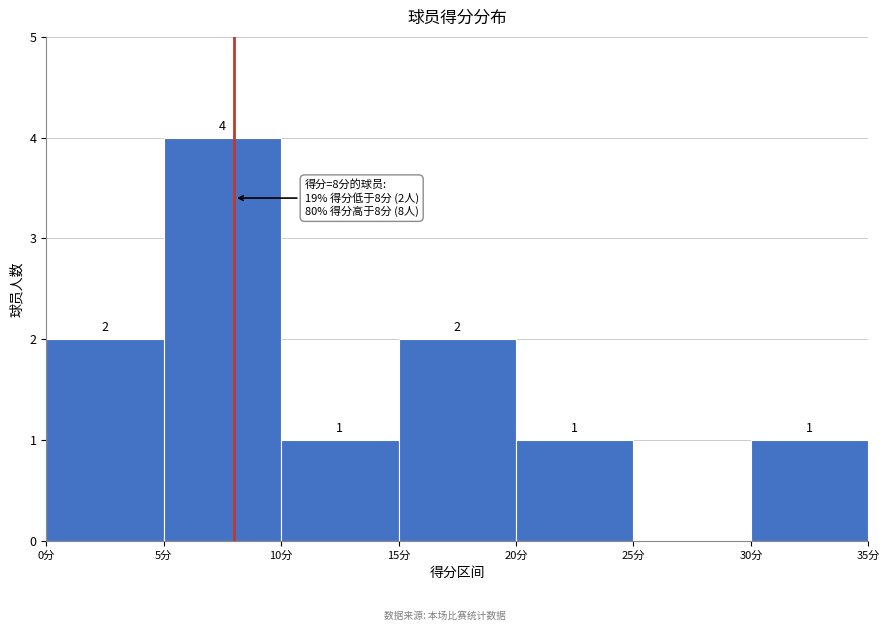

Over which range of the x-axis is the bar tallest?

5 to 10